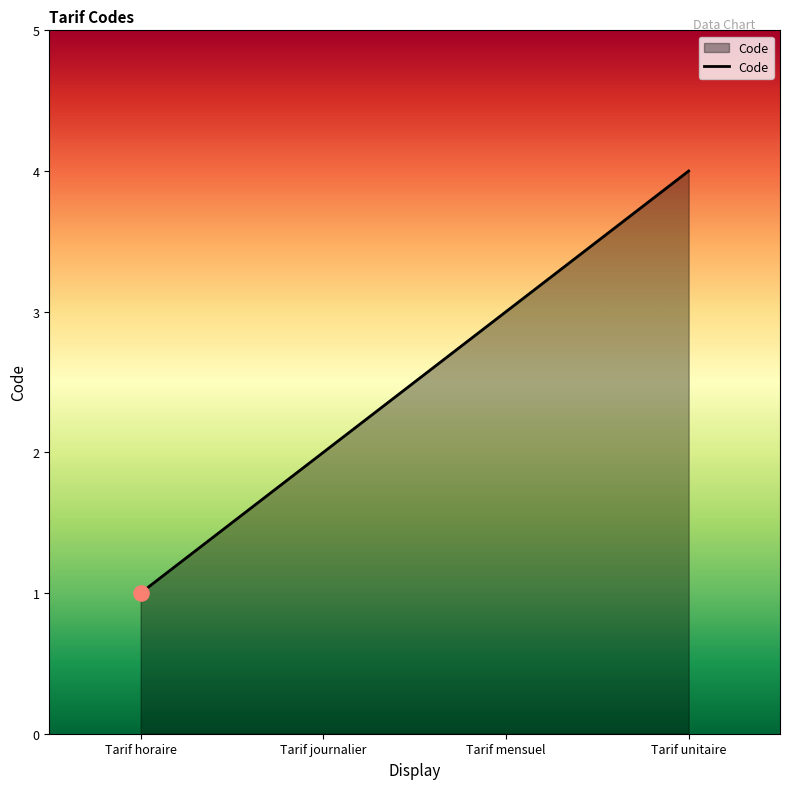

What is the change in value from Tarif mensuel to Tarif unitaire?

+1